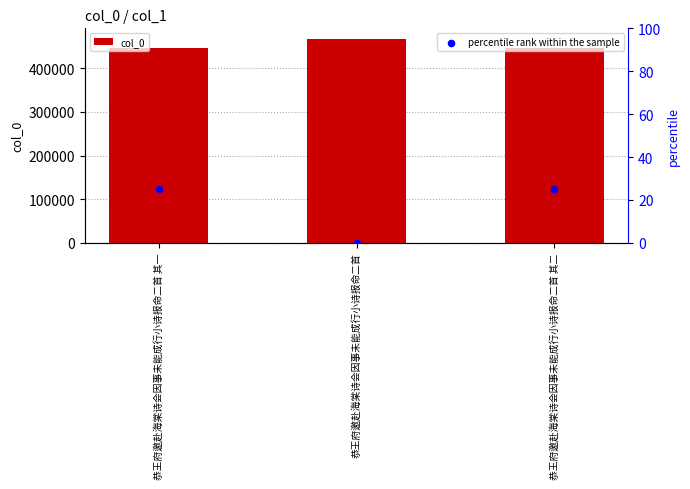

Which series contains the highest Y value?

col_0